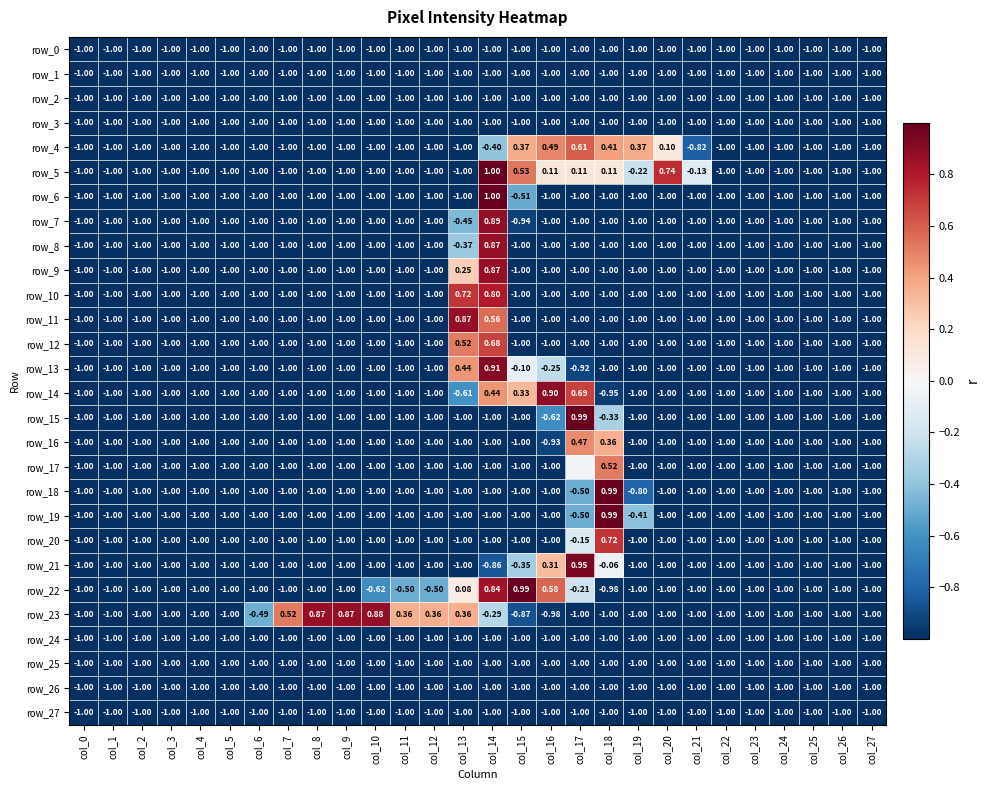

Rank the series at col_2 from highest to lowest value.

row_0, row_1, row_2, row_3, row_4, row_5, row_6, row_7, row_8, row_9, row_10, row_11, row_12, row_13, row_14, row_15, row_16, row_17, row_18, row_19, row_20, row_21, row_22, row_23, row_24, row_25, row_26, row_27